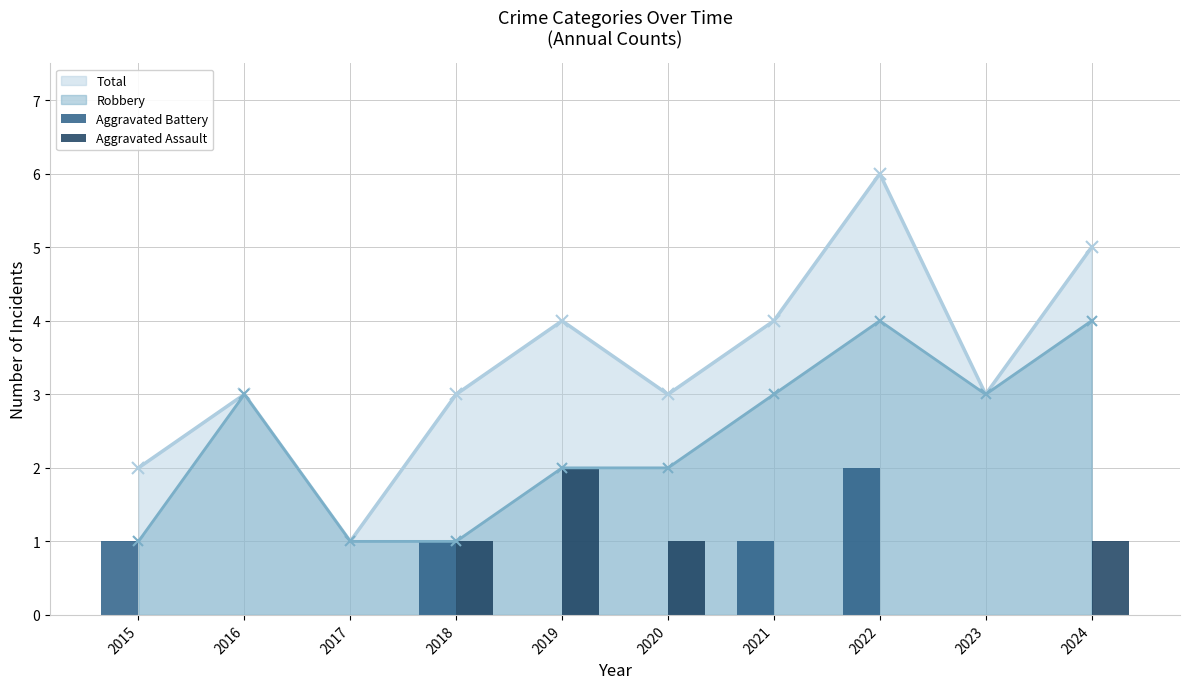

How many Aggravated Assault values are between 0 and 1?

9